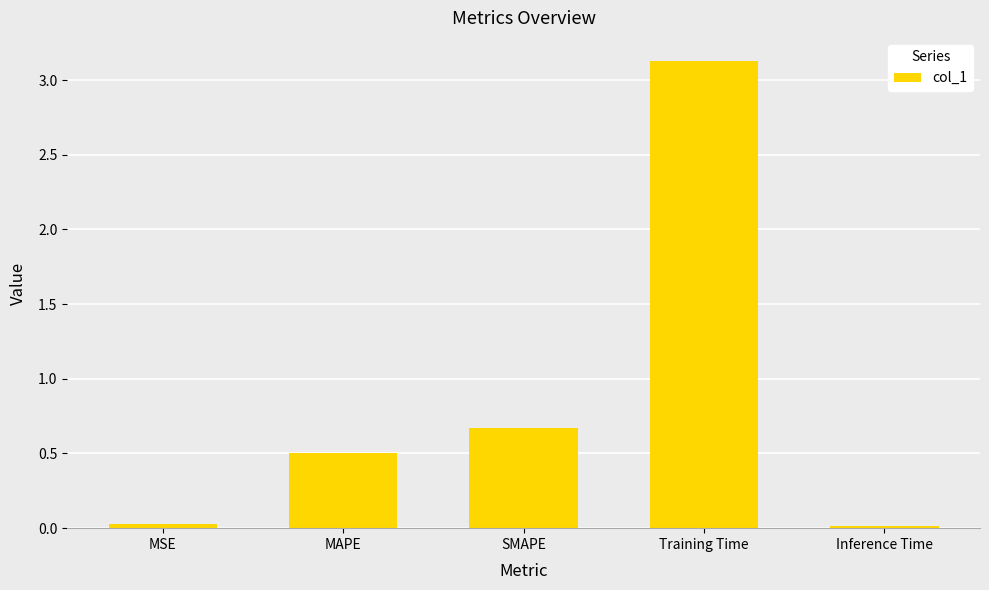

Does the chart contain stacked bars?

No